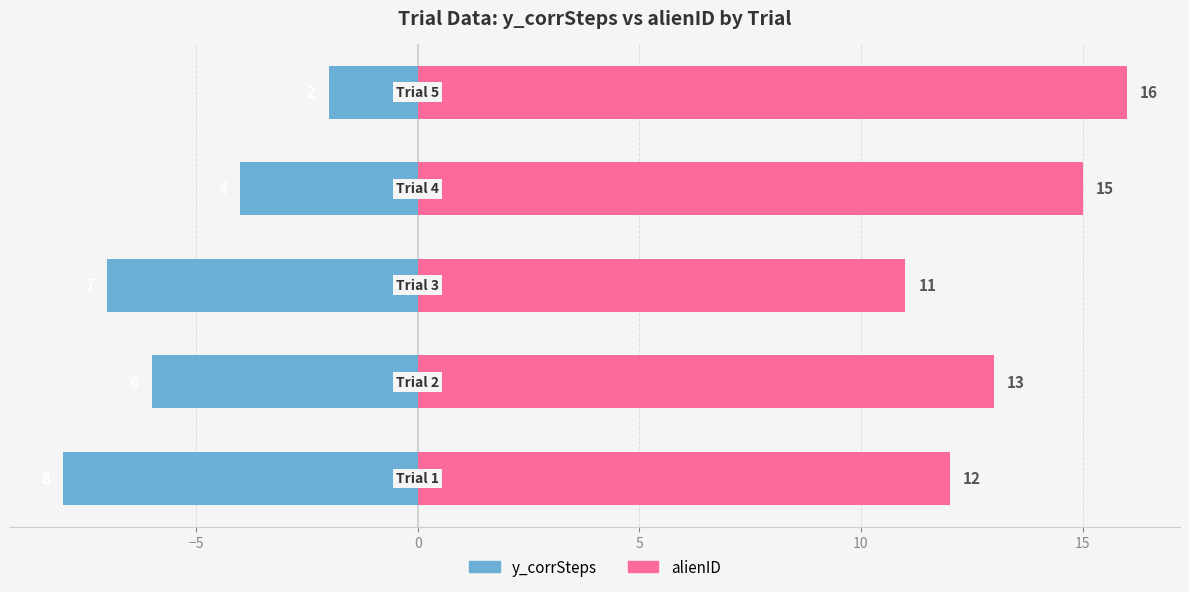

What is the smallest value displayed?

-8